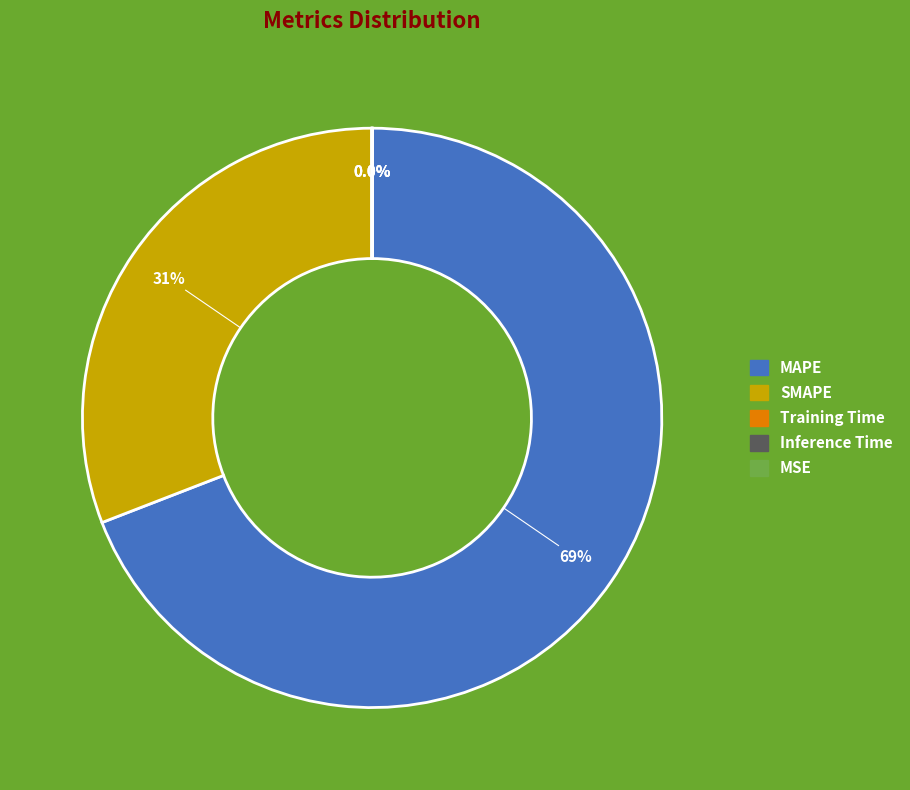

Which category accounts for the majority?

MAPE